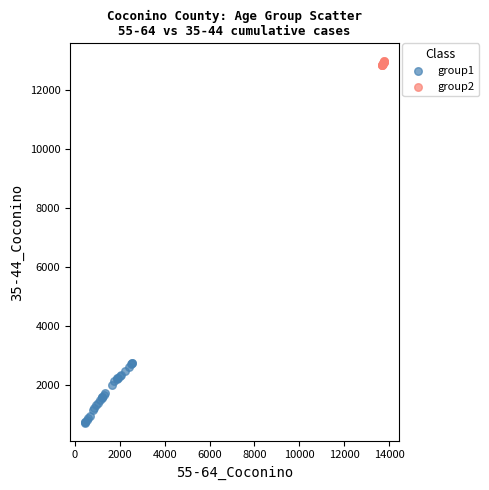

Which series contains the highest Y value?

group2